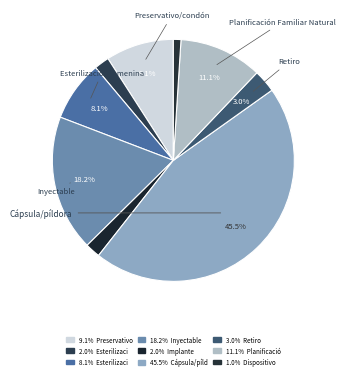

Count the number of slices in the pie.

9